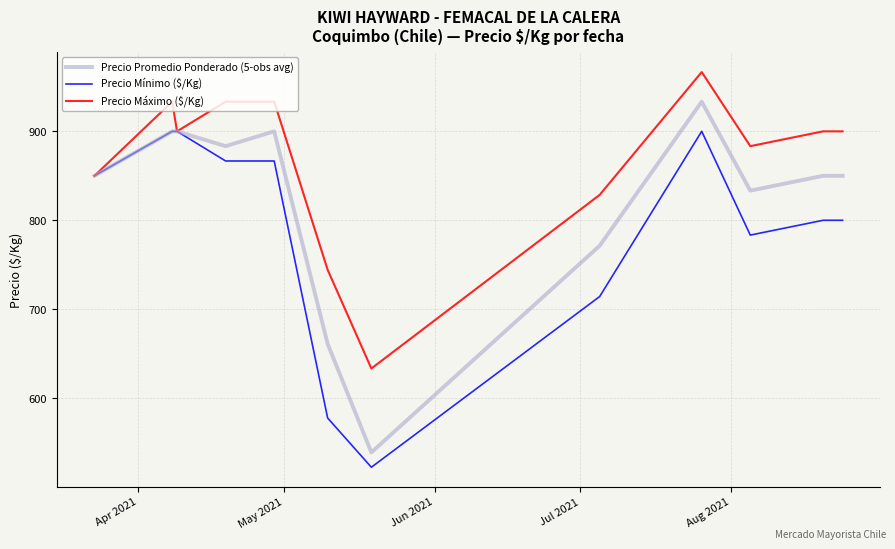

Which series has the largest total across all categories?

Precio Máximo ($/Kg)